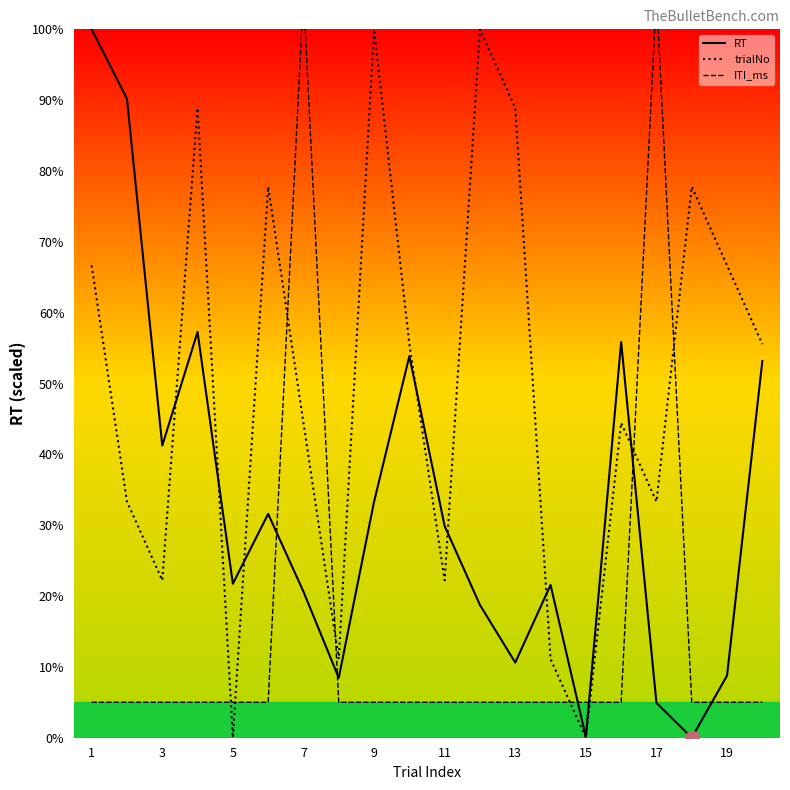

The trialNo series shows 39.2 at 5. True or false?

False